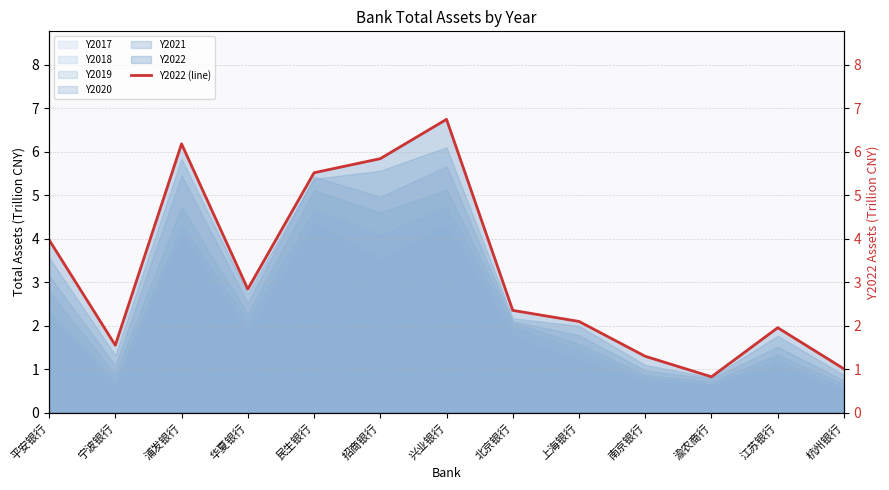

The chart shows a value of 1.4 at 兴业银行. True or false?

False